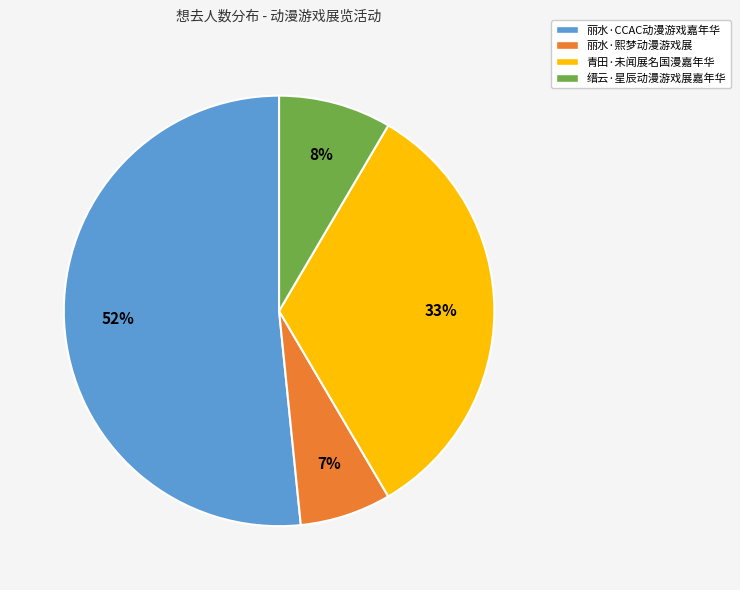

What is the smallest slice in the pie chart?

丽水·熙梦动漫游戏展